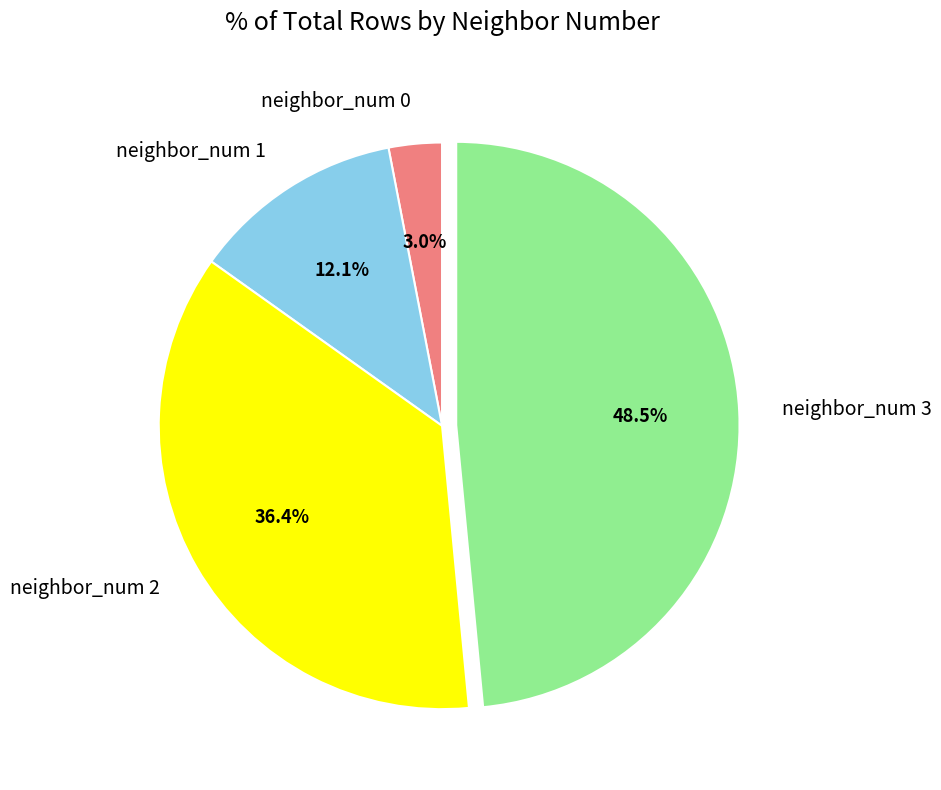

Which slice is the largest?

neighbor_num 3